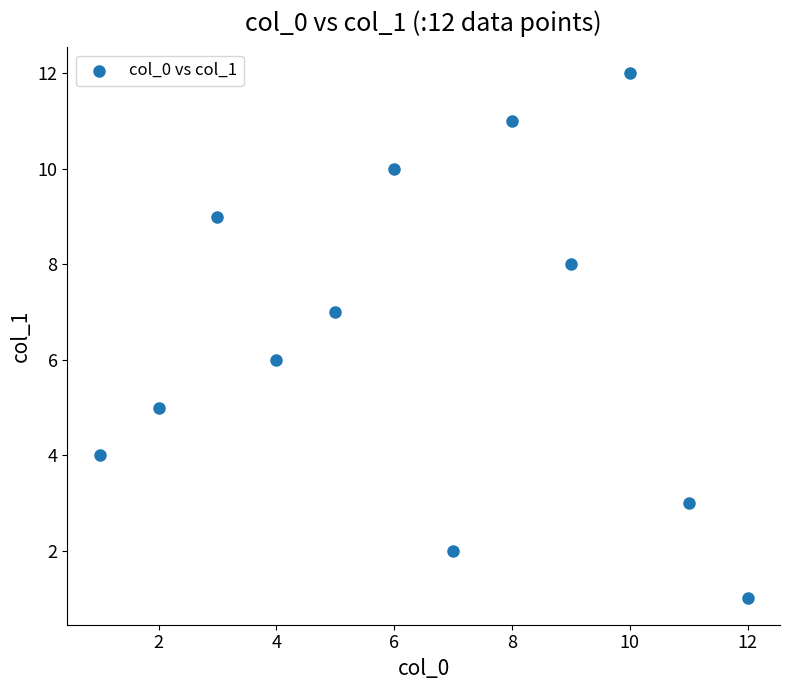

What is the range of X values (max minus min)?

11